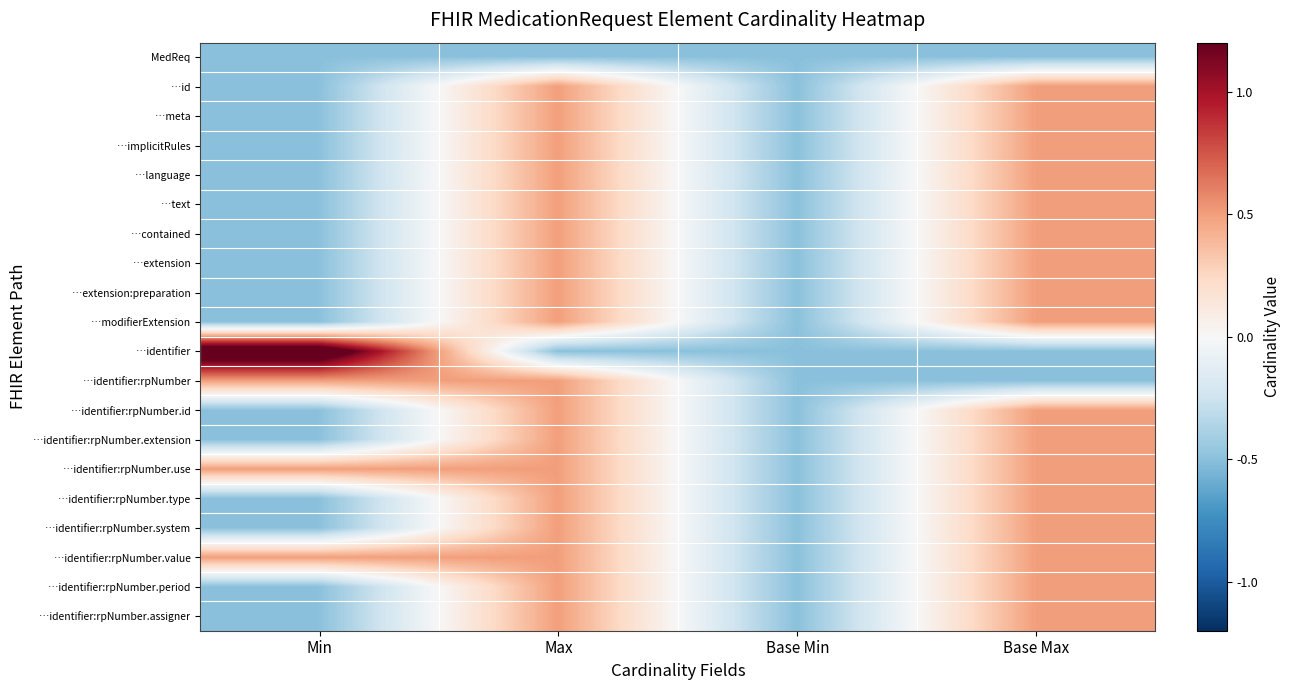

Which series changed the most between Min and Max?

…identifier